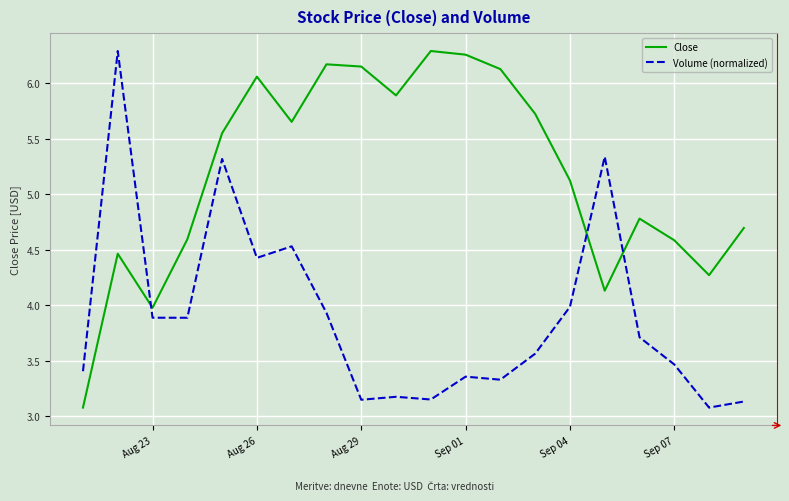

Which series ends up on top after the final intersection of Volume (normalized) and Close?

Close